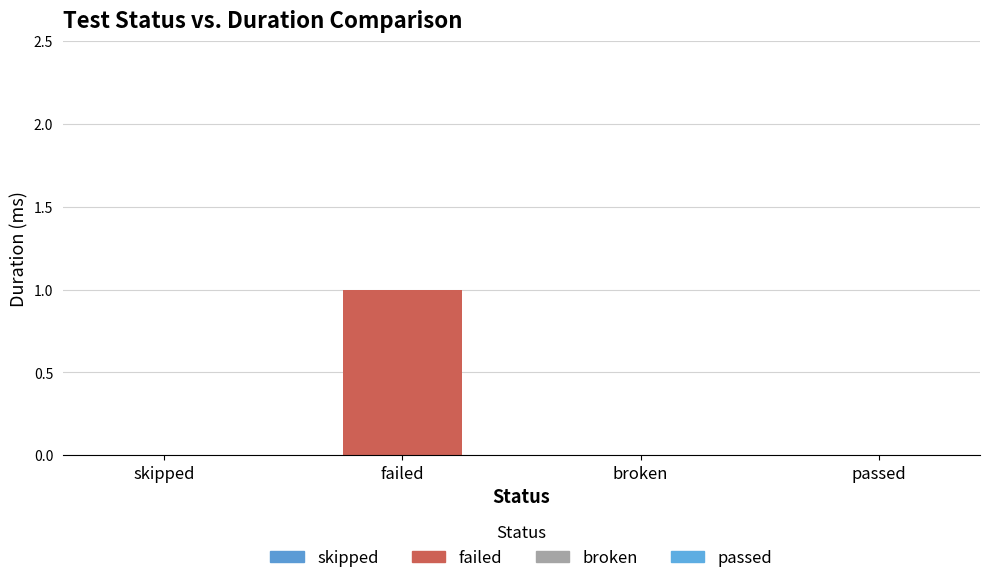

Between skipped and failed, which is larger?

failed